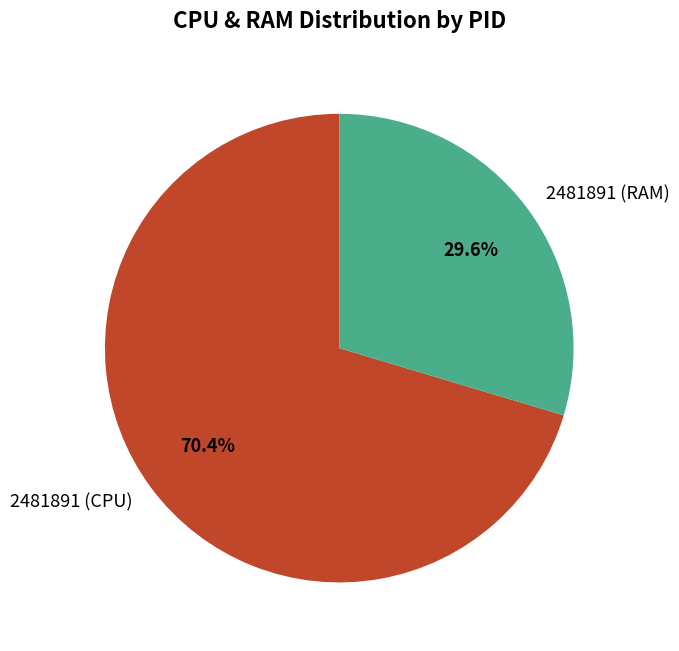

Which slice is the smallest?

2481891 (RAM)